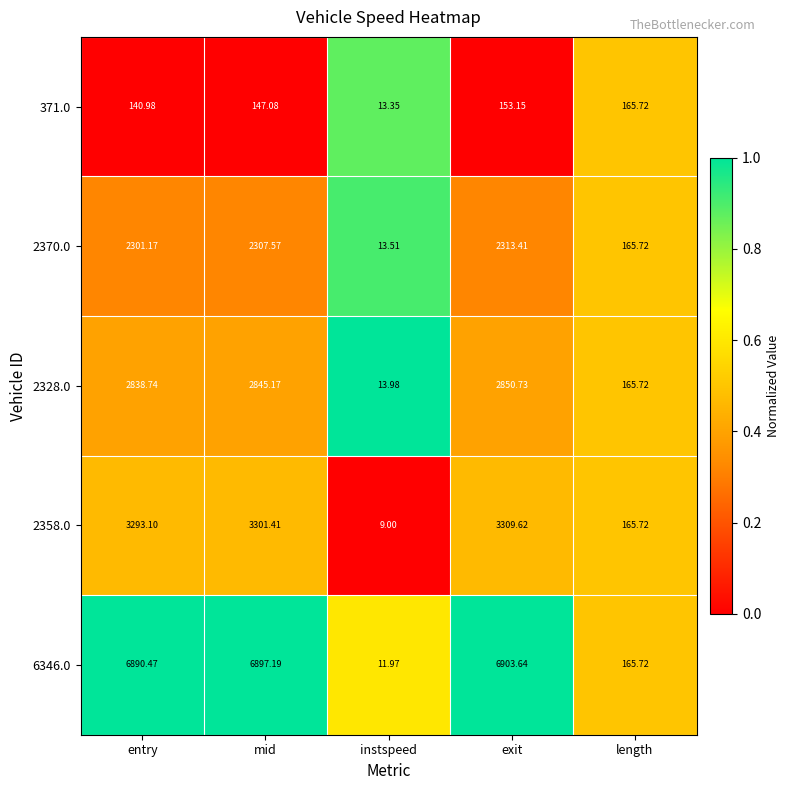

At which category is the sum across all series the highest?

exit